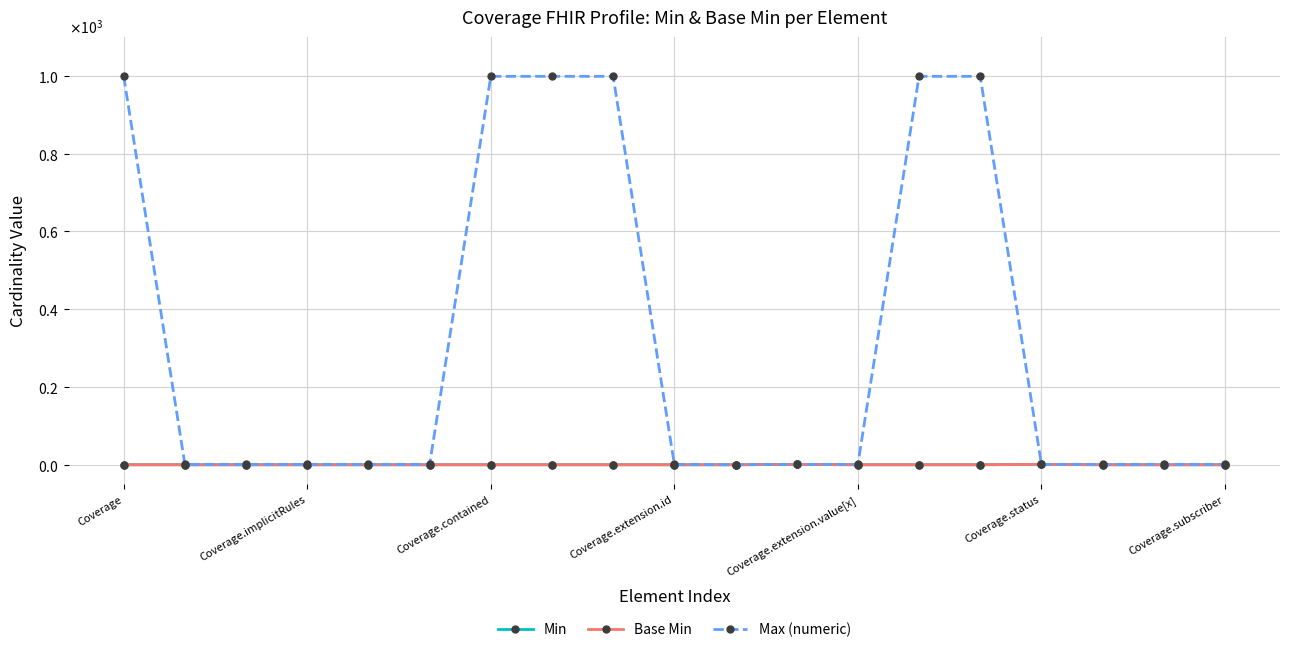

True or false: Max (numeric) and Base Min cross at least once.

False